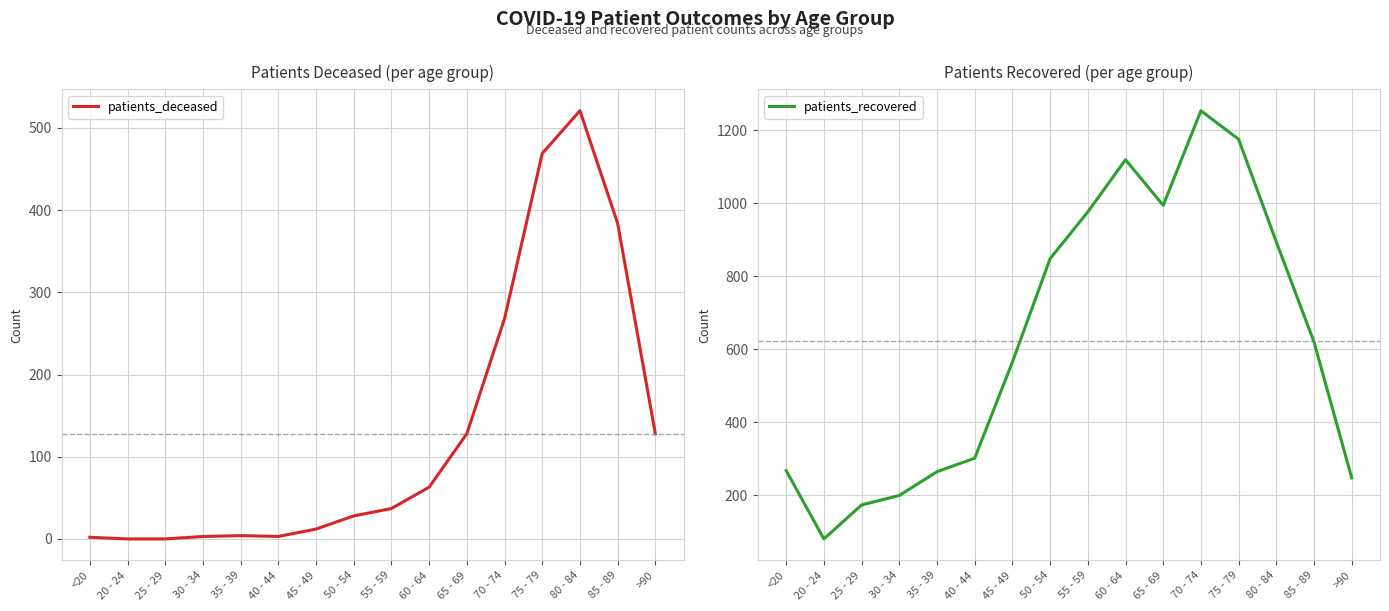

How many interior local peaks does the patients_deceased series have?

2